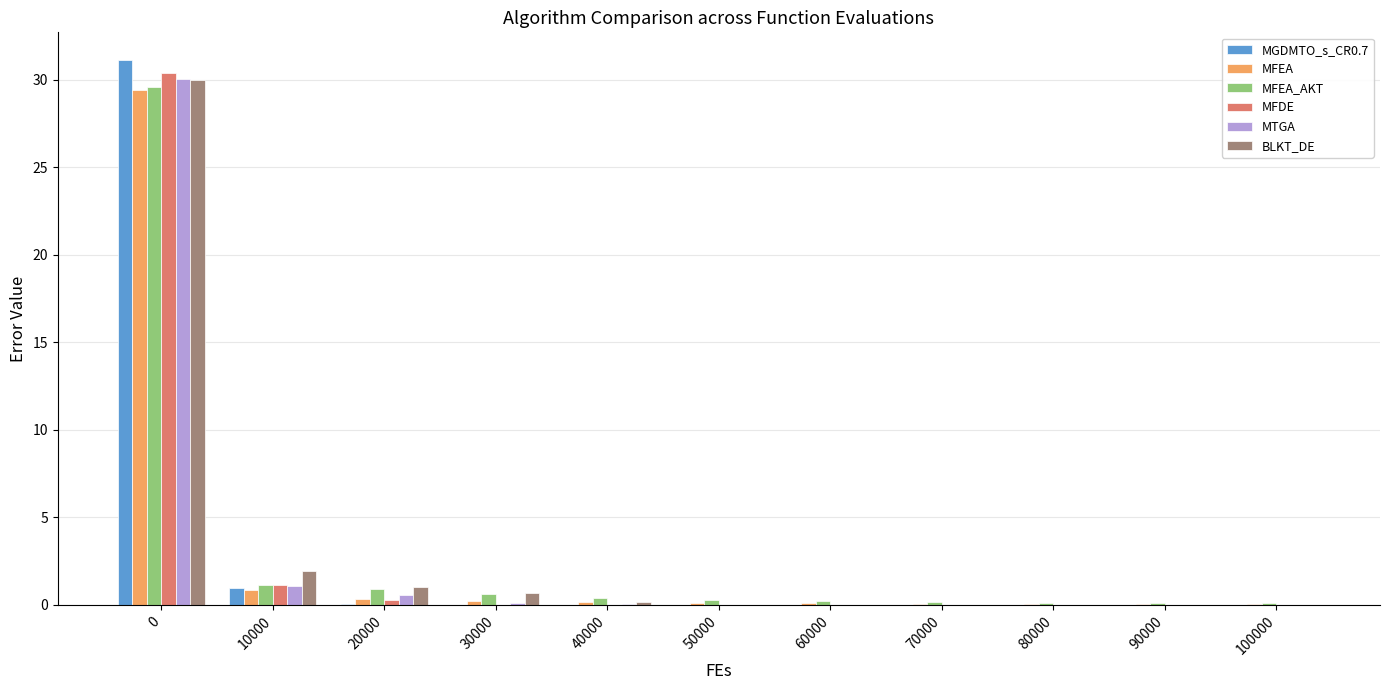

The value of MFDE at 100000 is 0.0. True or false?

True